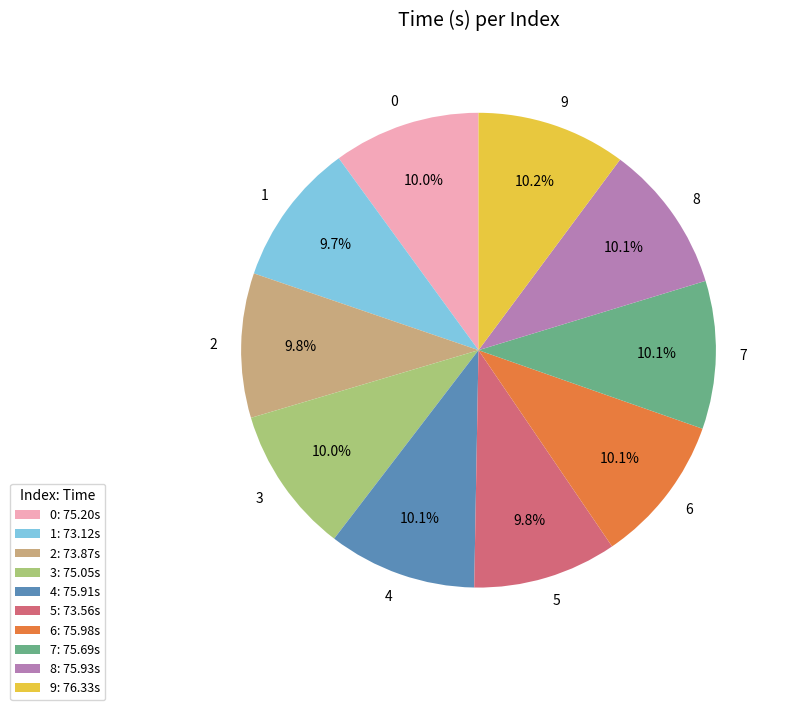

Approximately how many times larger is the value at 6 compared to 8?

1.0